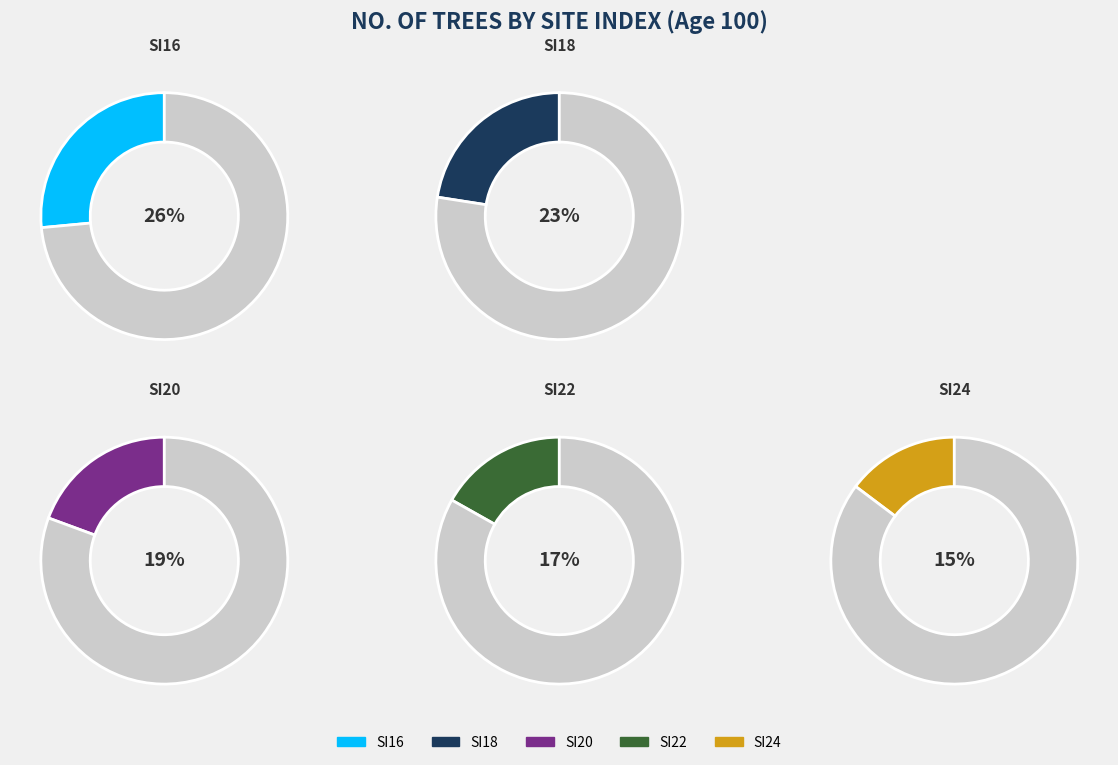

What is the largest slice in the pie chart?

SI16